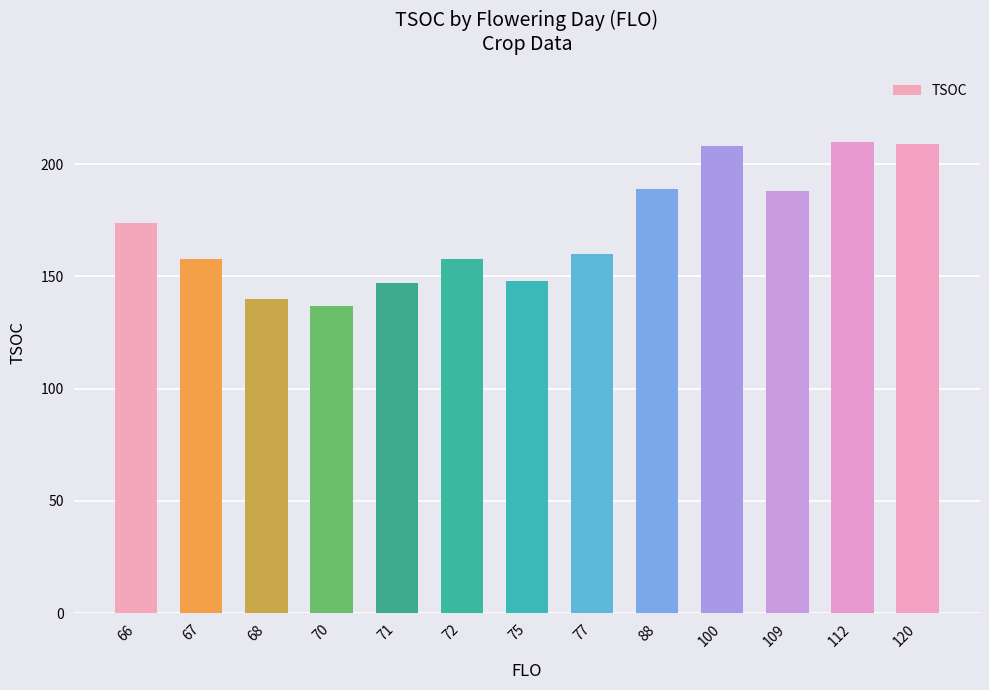

The chart shows a value of 210 at 112. True or false?

True